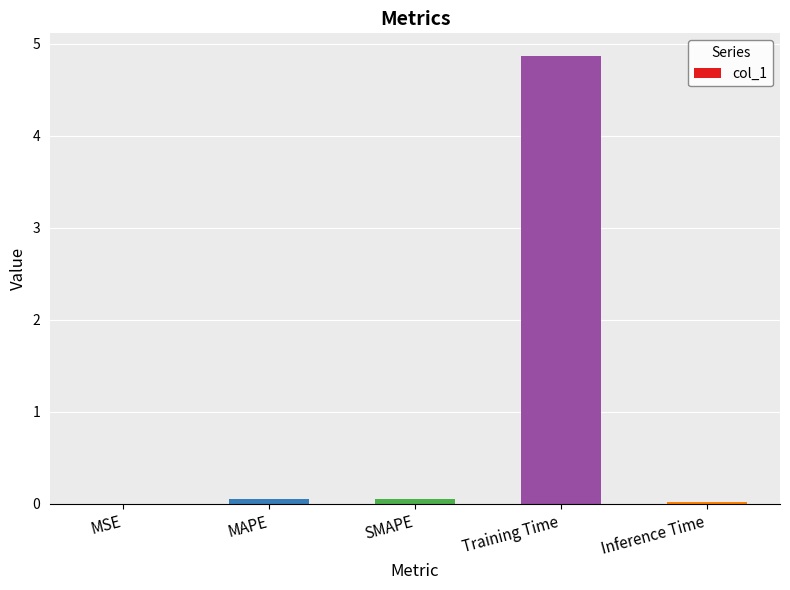

The value at Inference Time is 0.0. True or false?

True